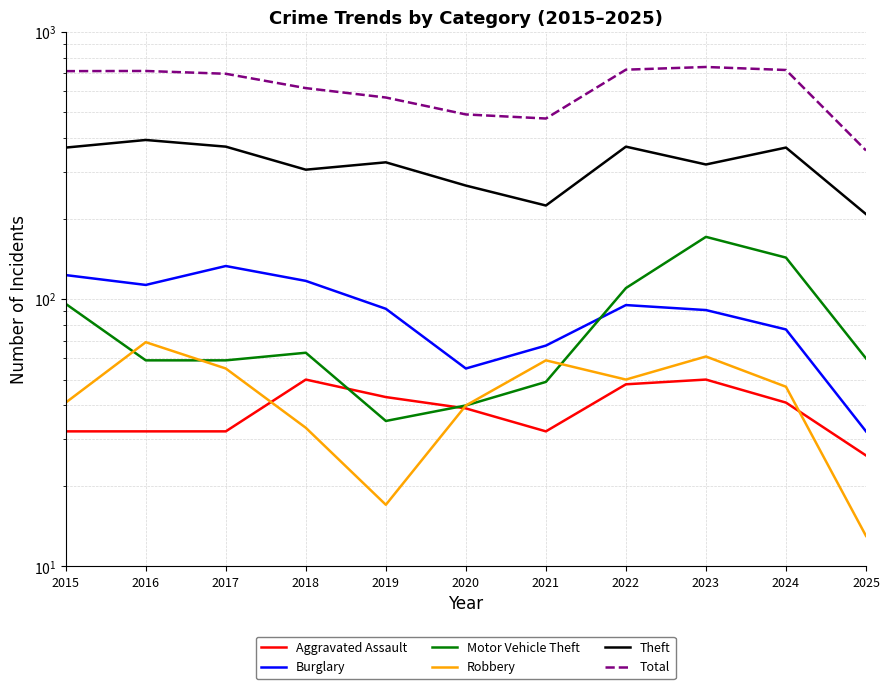

True or false: Total and Motor Vehicle Theft intersect in this chart.

False